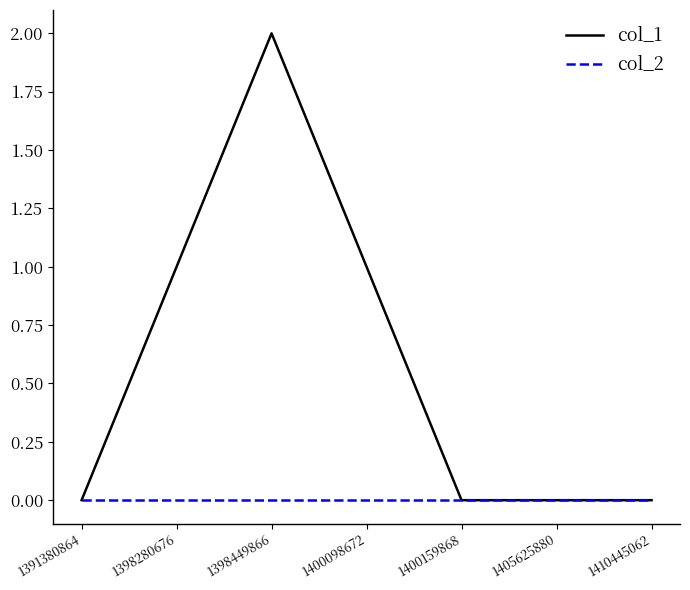

Reading left to right, transcribe all the data shown in this chart.

col_1: 0	1	2	1	0	0	0
col_2: 0	0	0	0	0	0	0